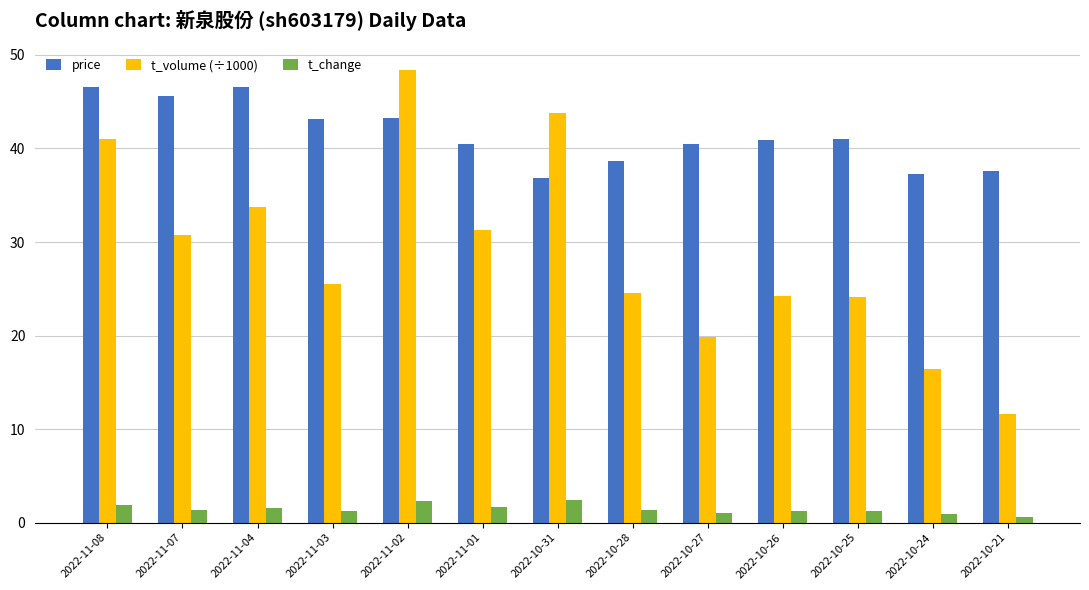

Is the value of price at 2022-11-07 greater than the value of t_volume (÷1000) at 2022-10-24?

Yes